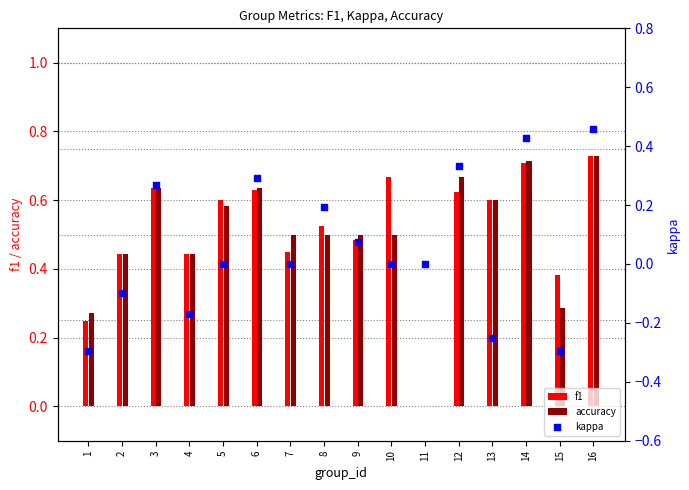

Which series reaches the minimum Y coordinate?

kappa